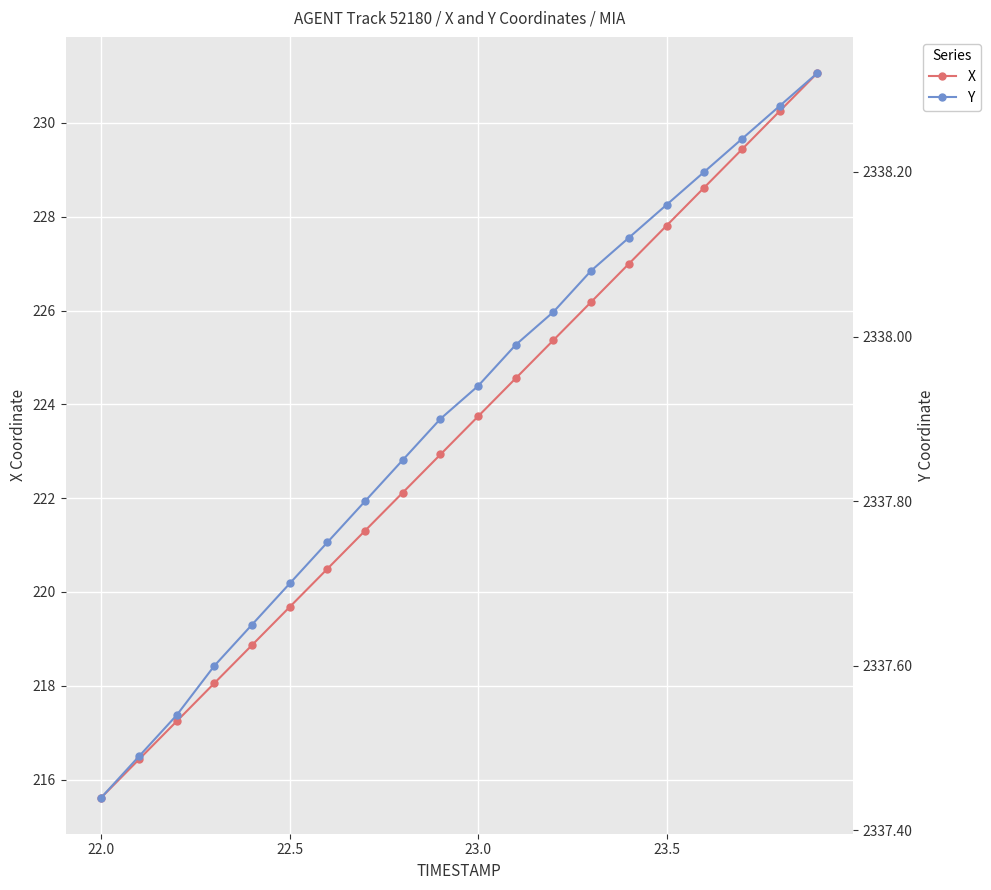

What is the difference between the second highest and second lowest values in the X series?

13.8